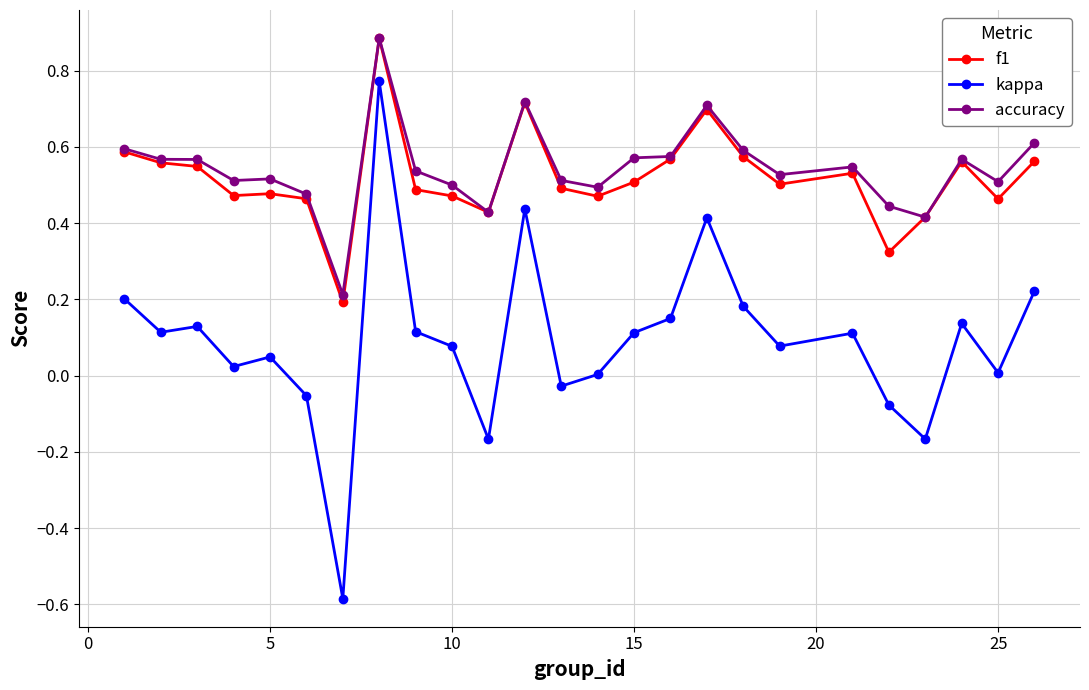

Which series has the largest range (max minus min)?

kappa